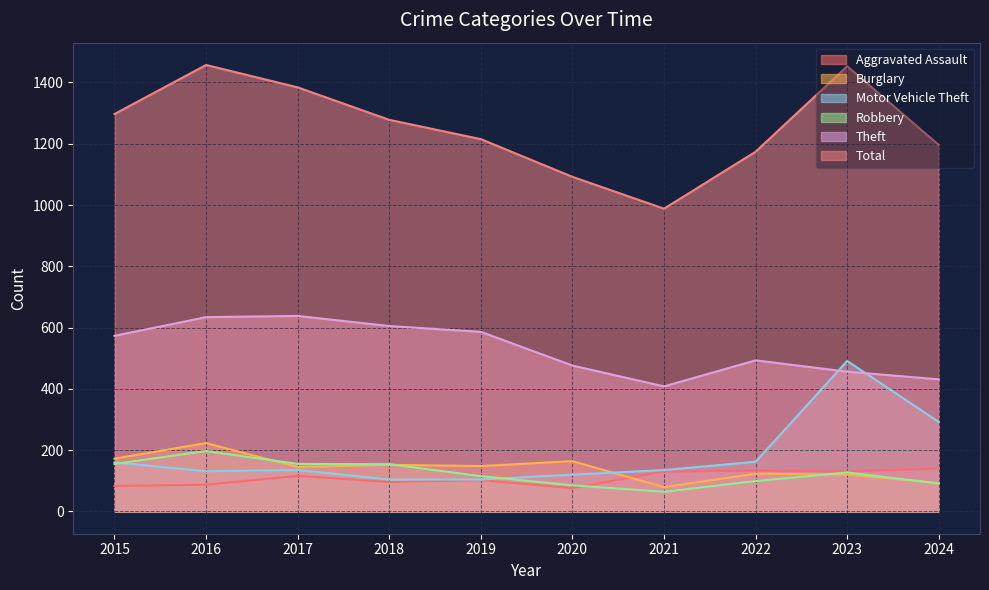

Where is the first local maximum for Total?

2016